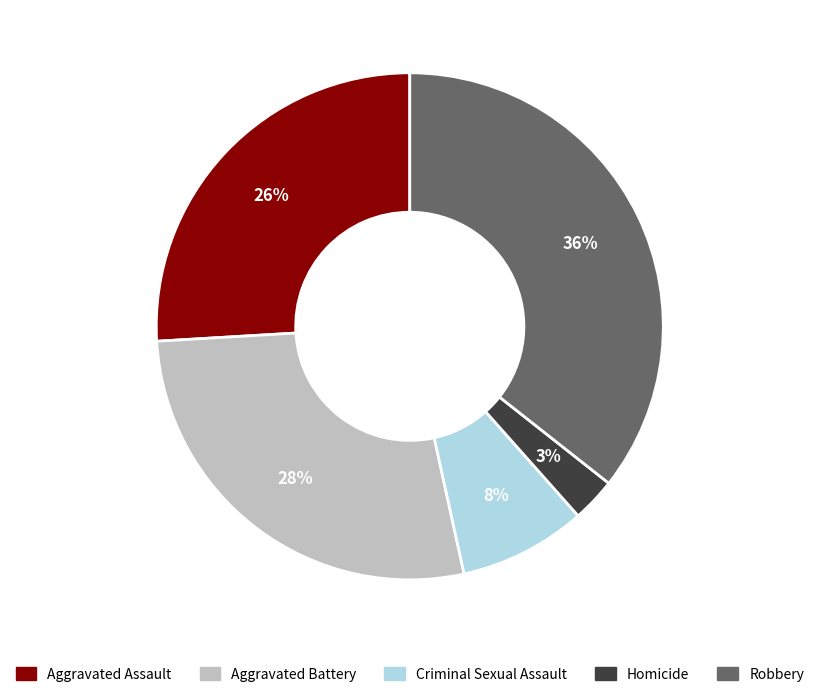

Is there any slice that represents more than half of the pie?

No